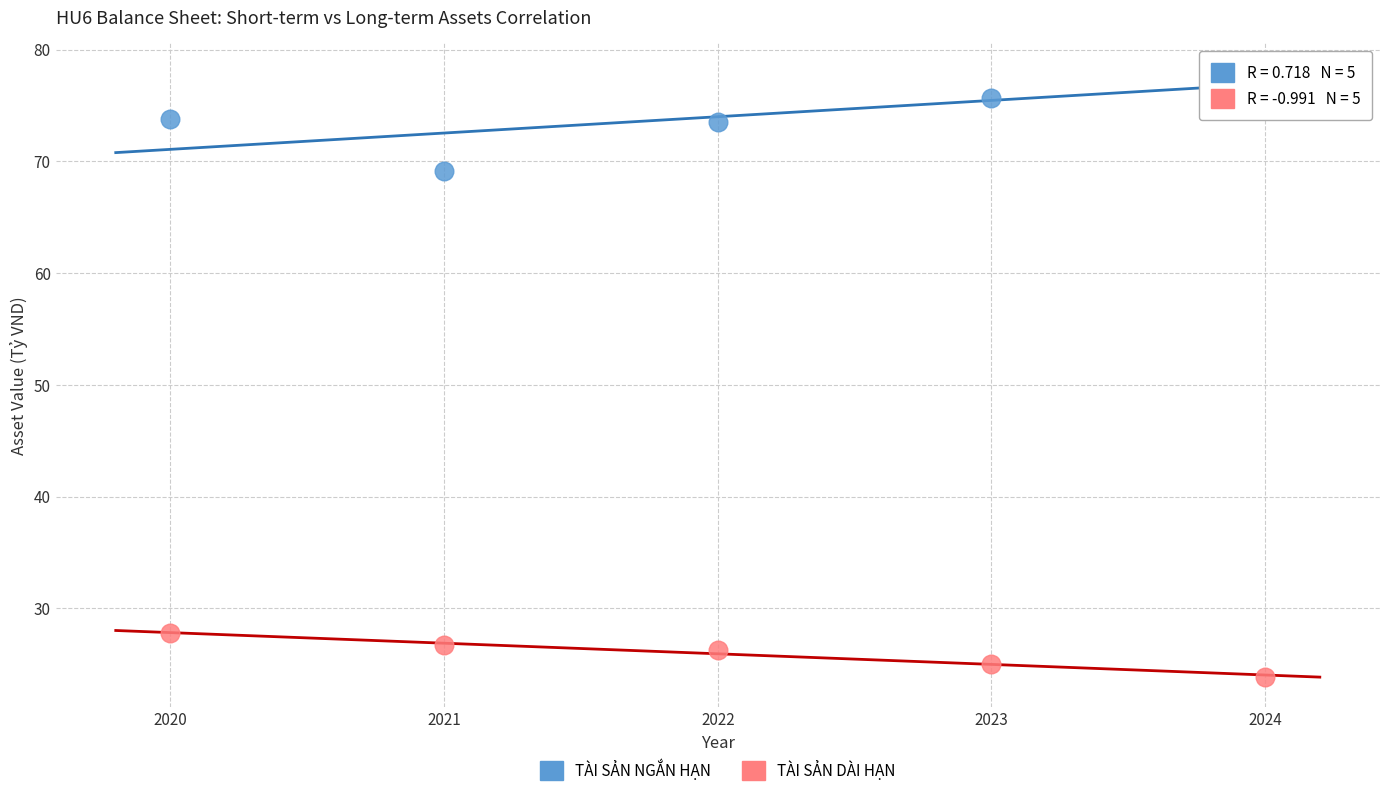

Across all data points, what is the range of Y values (max minus min)?

54.0